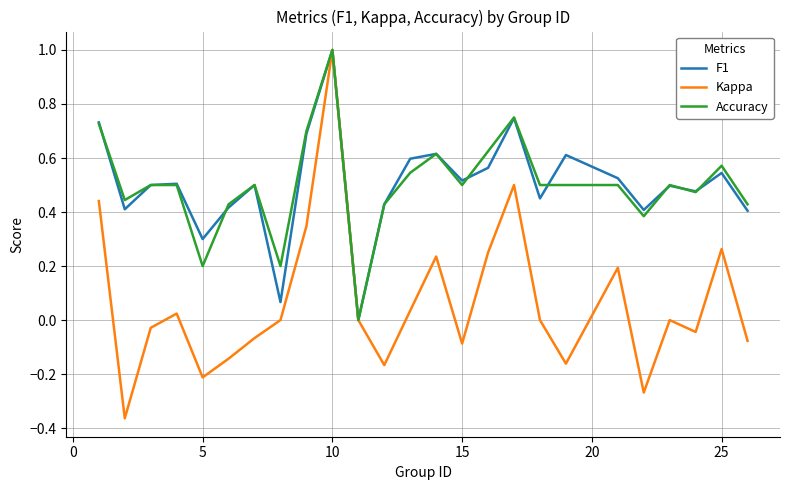

Which series has the widest spread of values?

Kappa